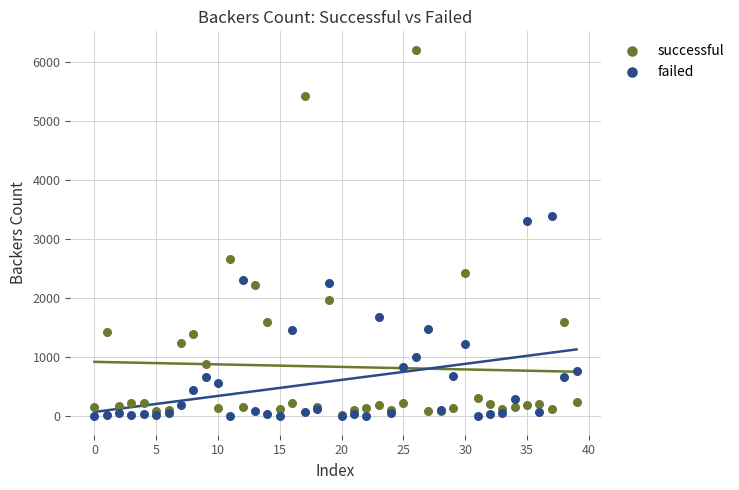

In the successful series, what Y value is closest to 3114?

2673